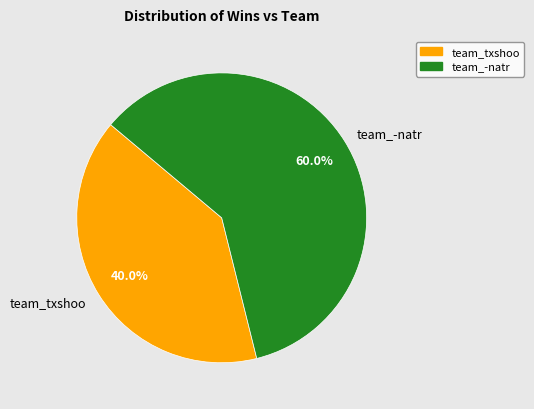

To the nearest percent, what portion does team_-natr represent?

60%